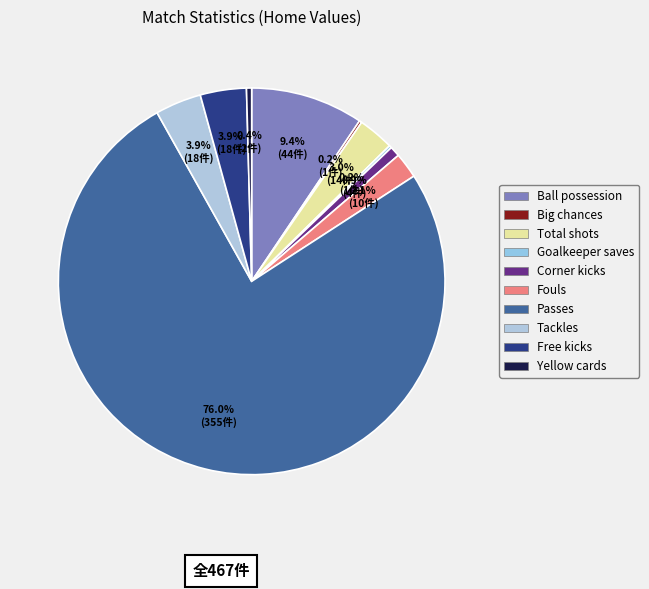

Combined, do Ball possession and Big chances account for over 50%?

No